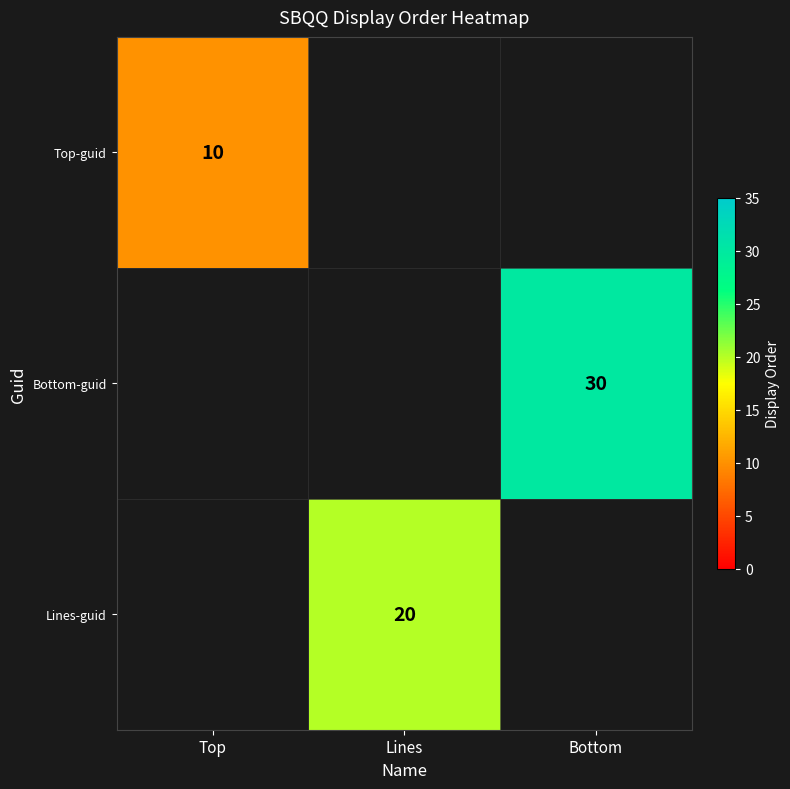

True or false: Bottom-guid has a value of 42 at Bottom.

False